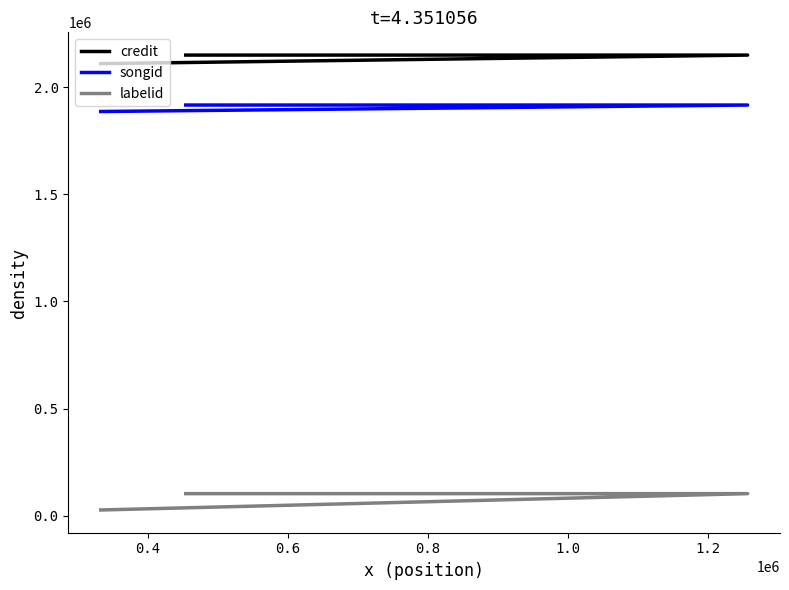

What is the spread (max minus min) of values at 0.4?

2048520